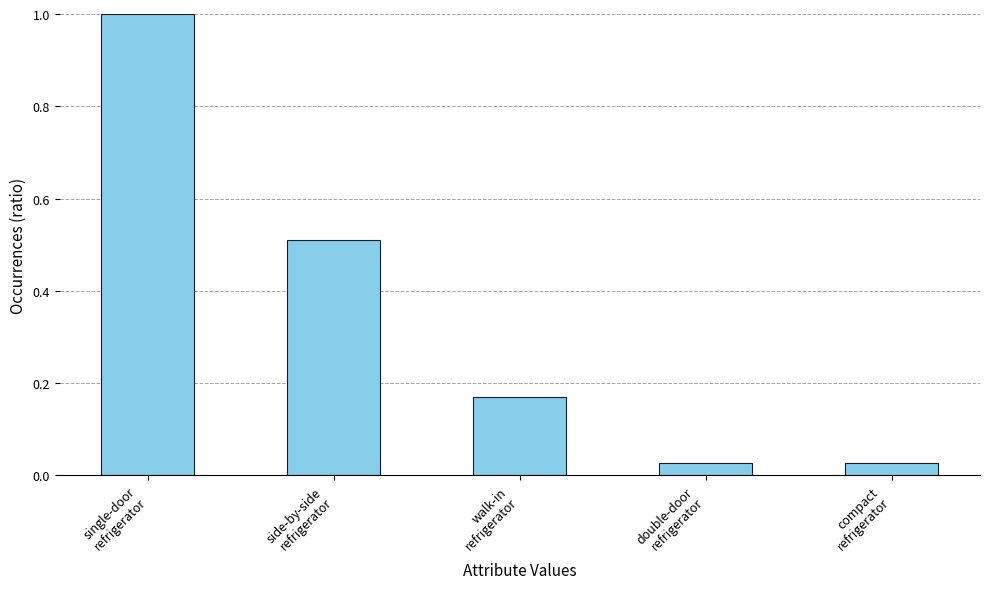

Count the number of categories in the chart.

5